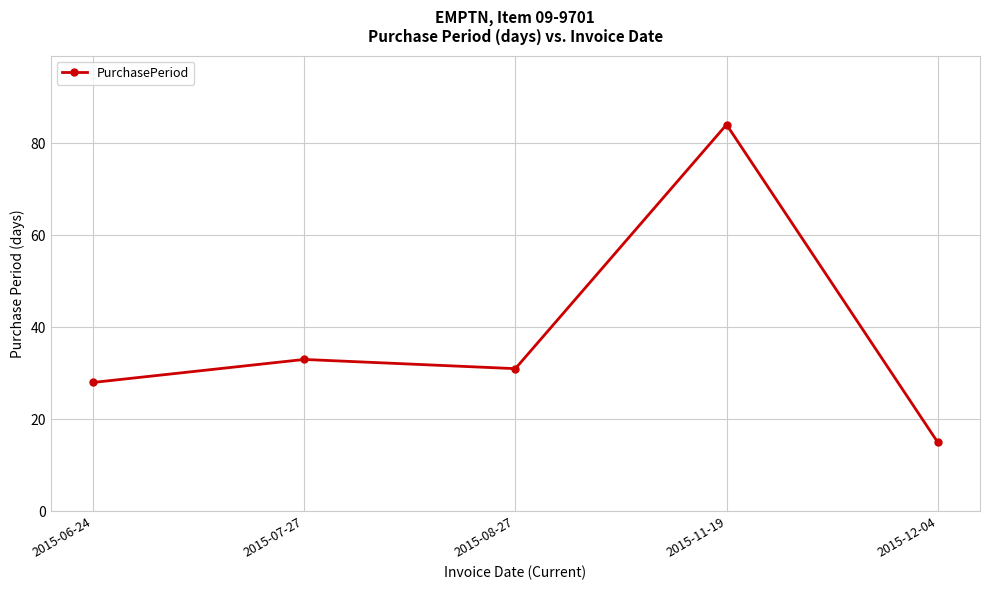

Is this an area chart (filled region under the line)?

No